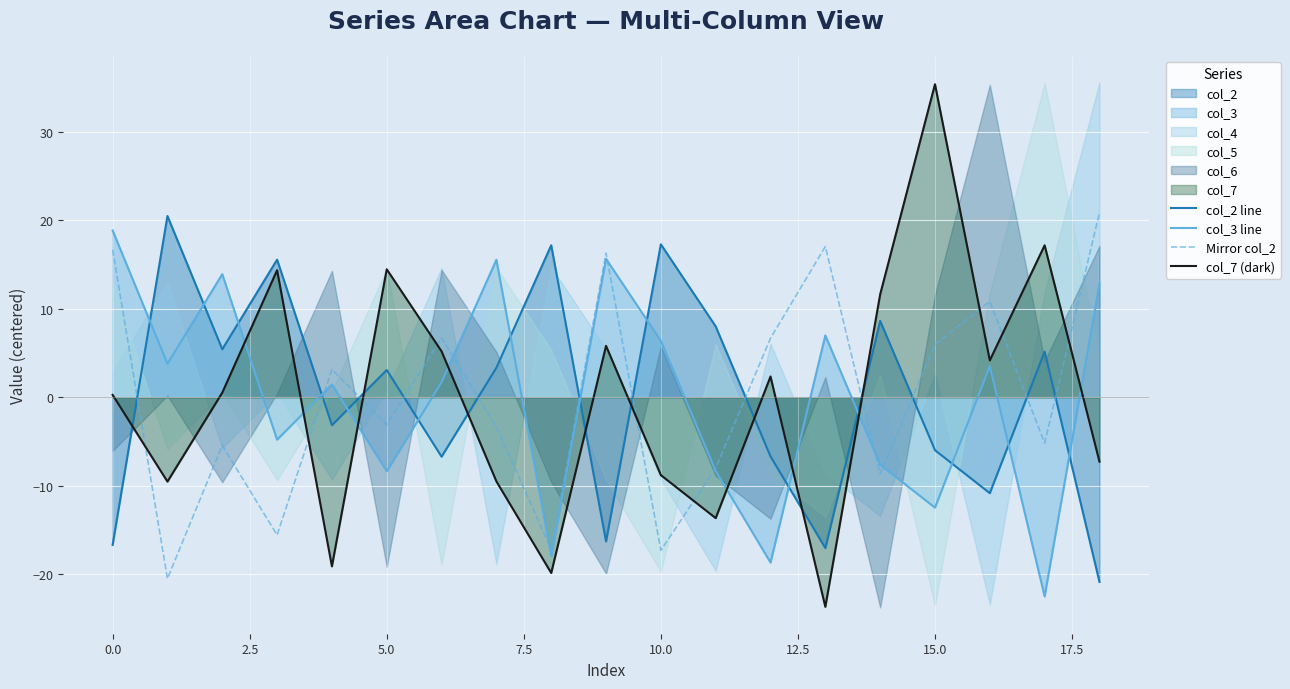

What is the value of the col_3 line point at the 6th from the left?

-8.4